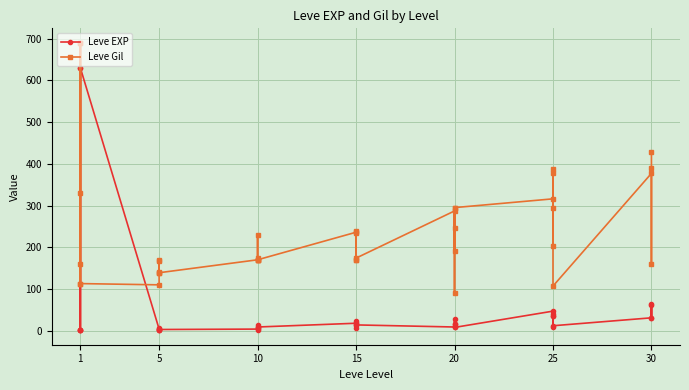

True or false: Leve EXP has more than 0 points higher than both neighbors.

True